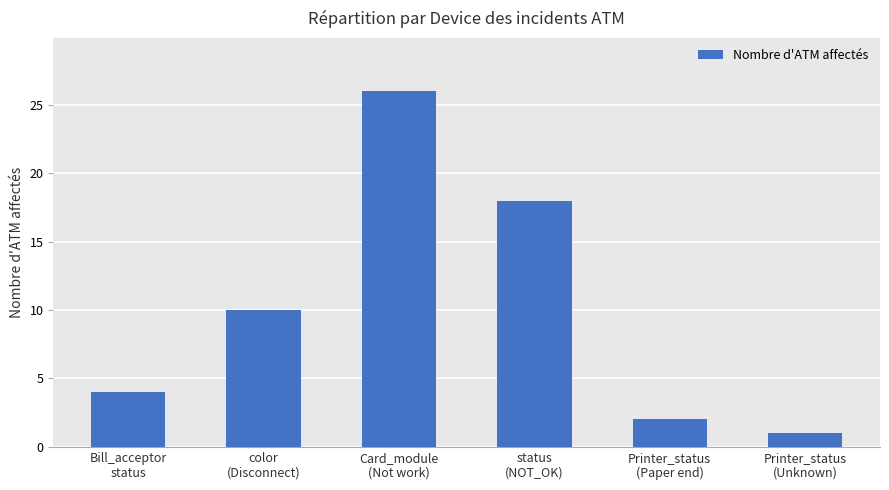

What is the label of the 1st bar from the left?

Bill_acceptor
status